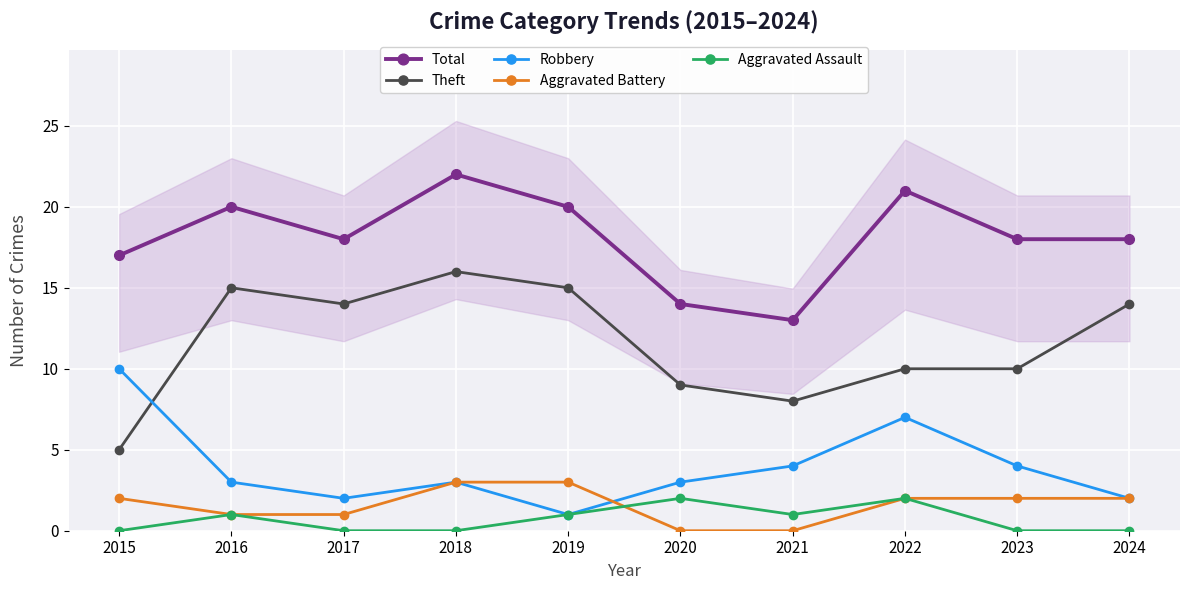

What is the difference between the maximum and minimum values in the Aggravated Battery series?

3